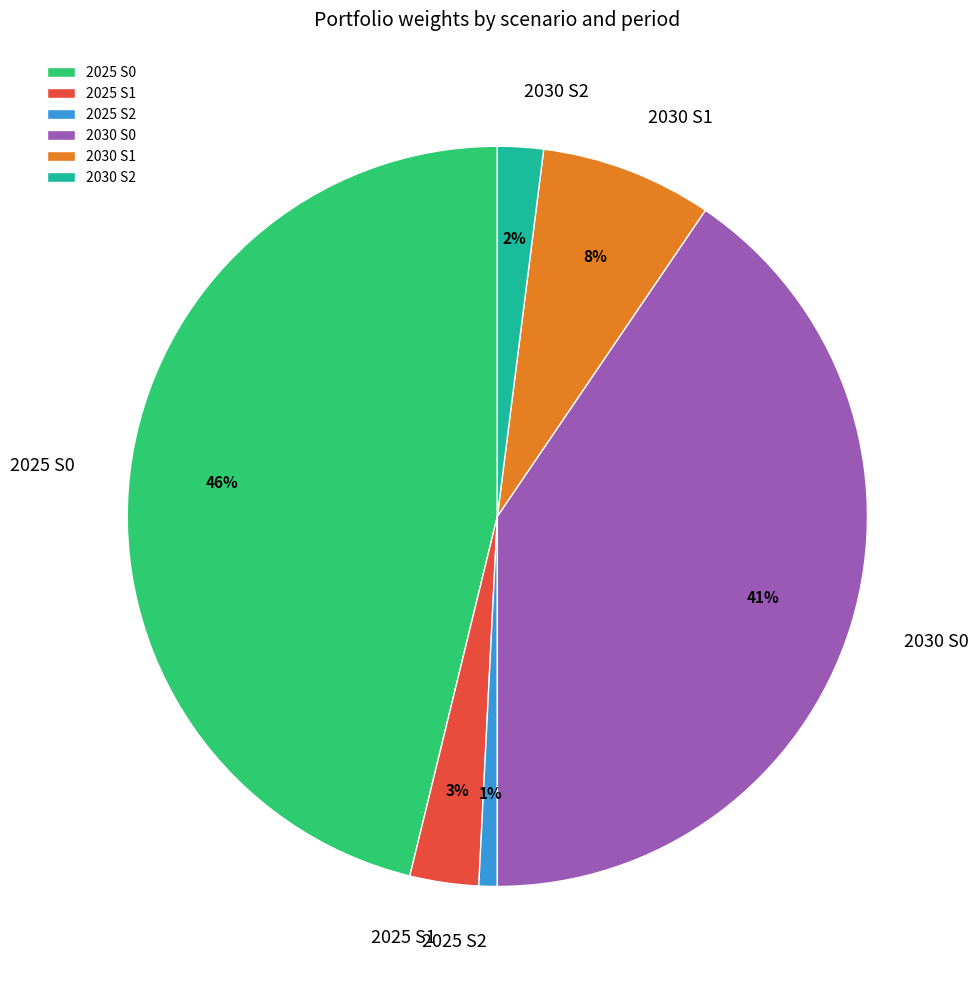

Count the number of slices in the pie.

6